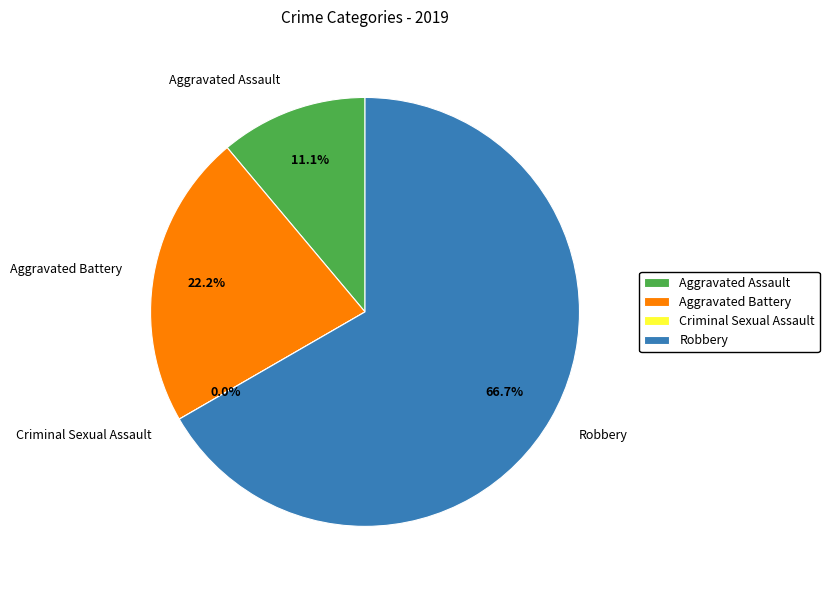

Does Robbery account for over 50% of the chart?

Yes